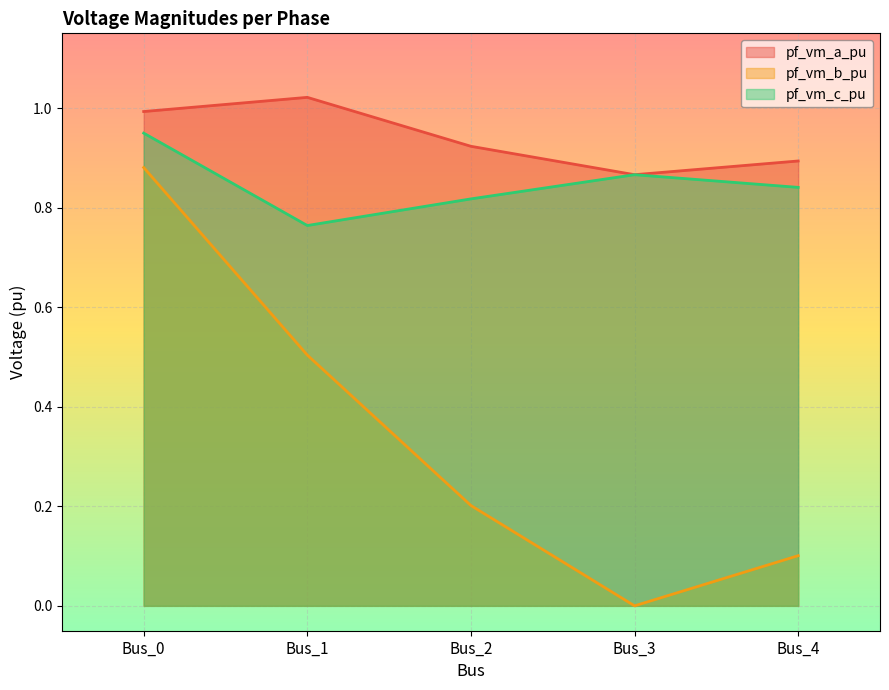

What is the difference between the maximum and minimum values in the pf_vm_b_pu series?

0.9